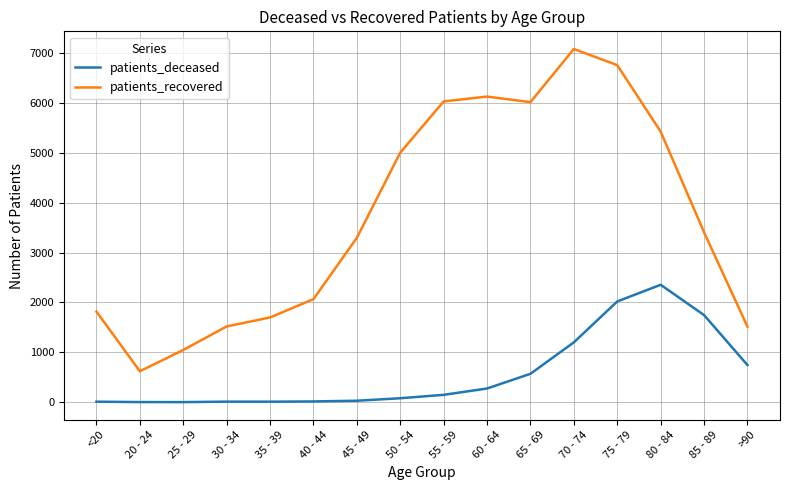

The patients_recovered series shows 621 at 20 - 24. True or false?

True